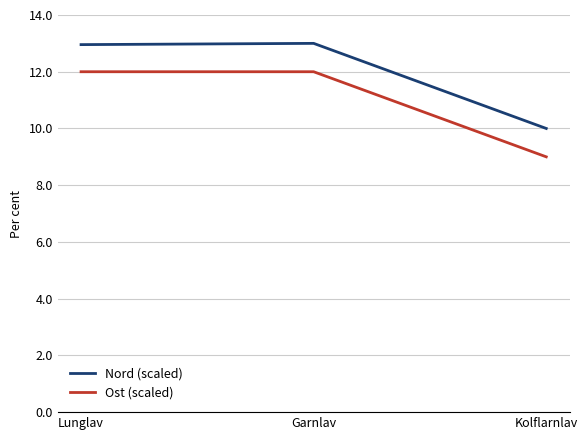

How many lines are shown in the chart?

2